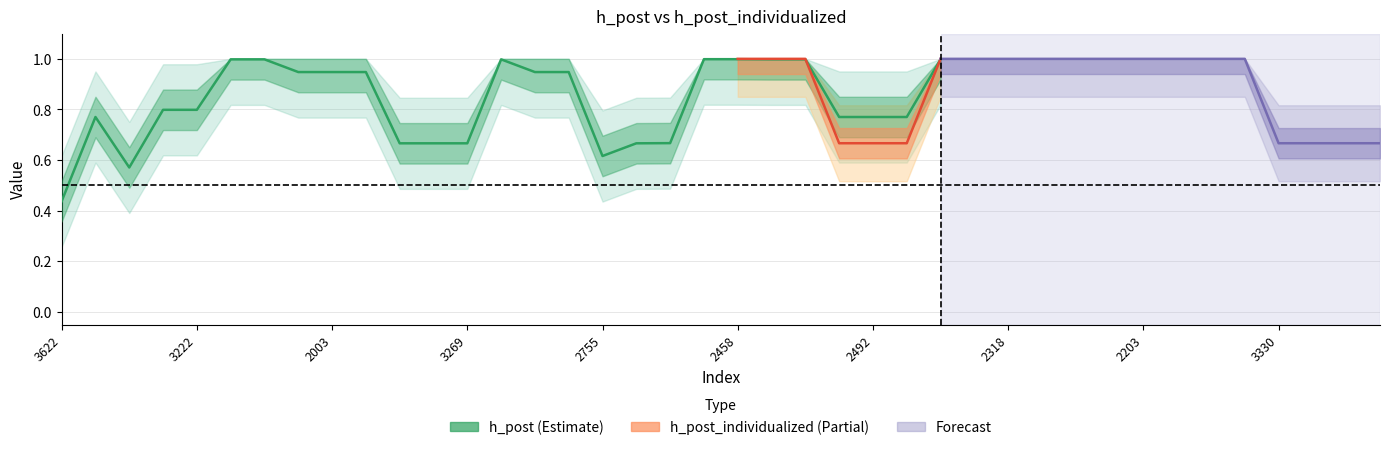

What is the label of the 9th point from the left?

2003